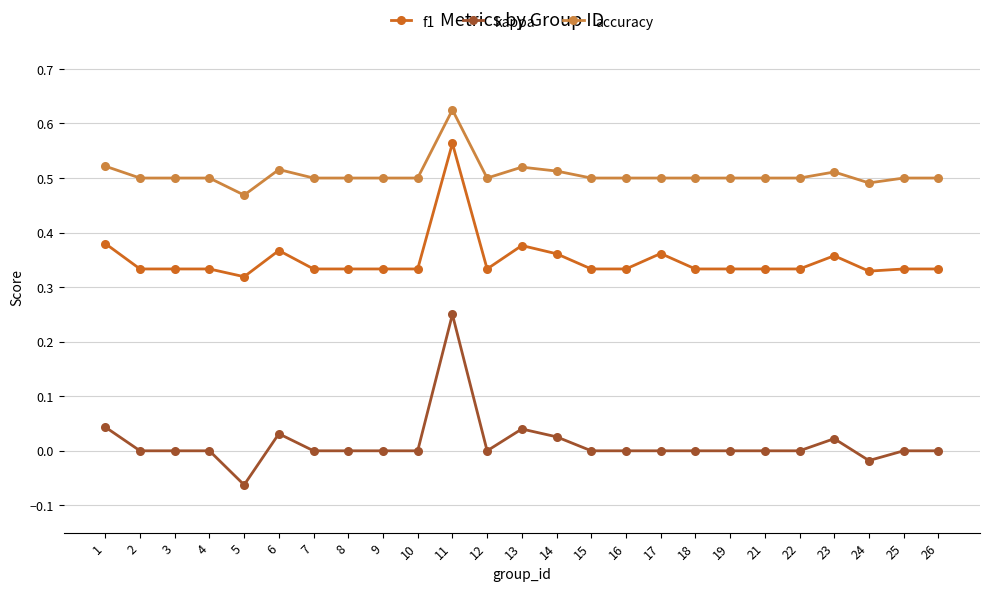

Rank the series by their average value, from lowest to highest.

kappa, f1, accuracy